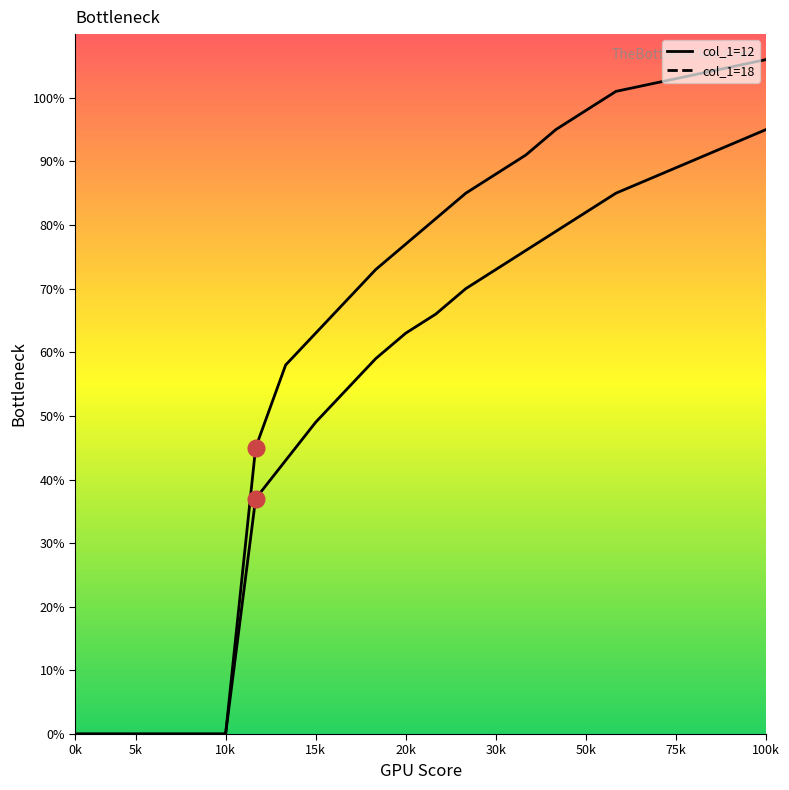

How many data points in col_1=18 are less than 66?

12